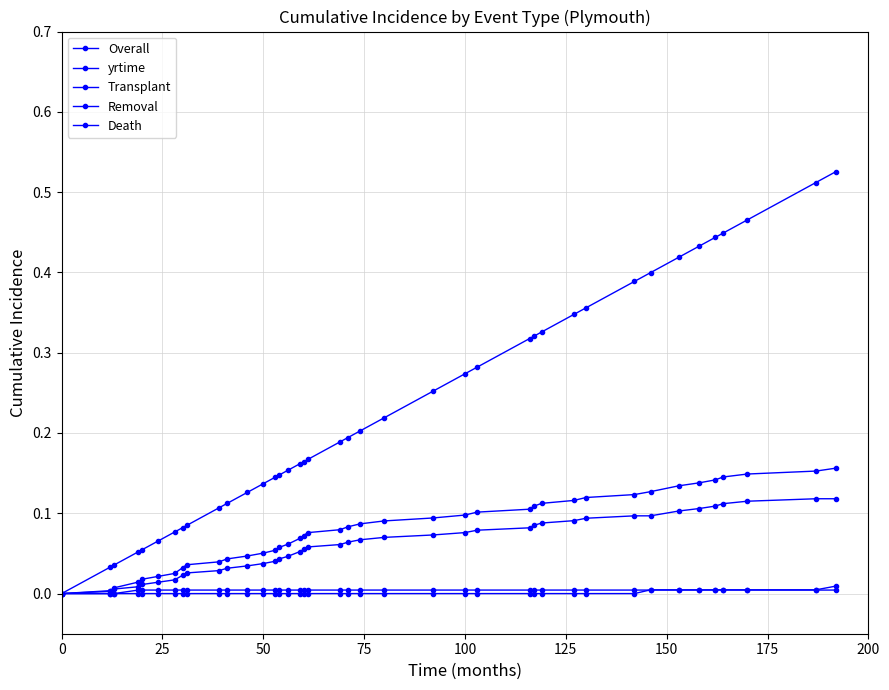

What is the average value of the Overall series?

0.1